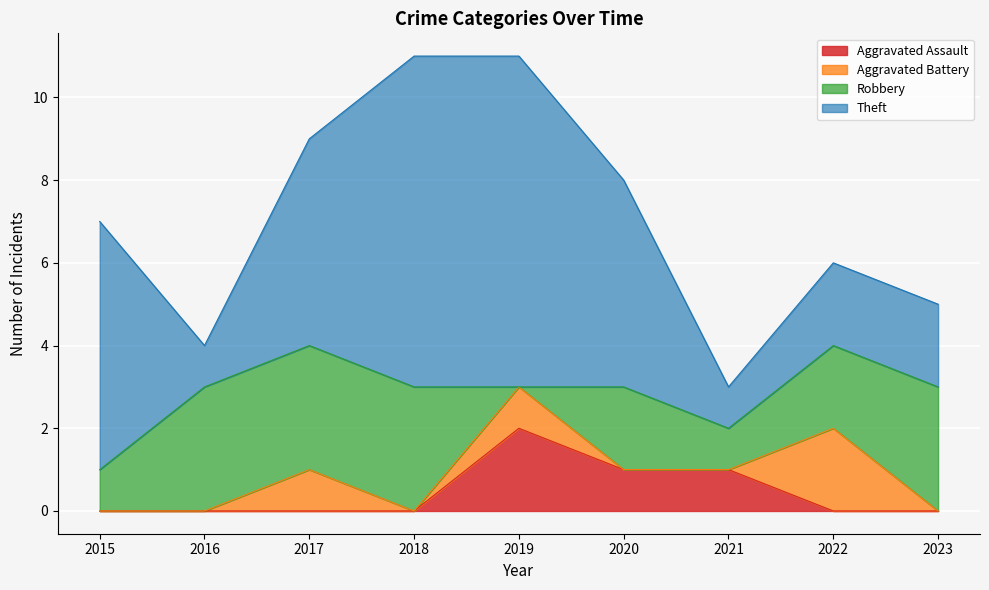

List the labels in order of Robbery value, smallest first.

2019, 2015, 2021, 2020, 2022, 2016, 2017, 2018, 2023